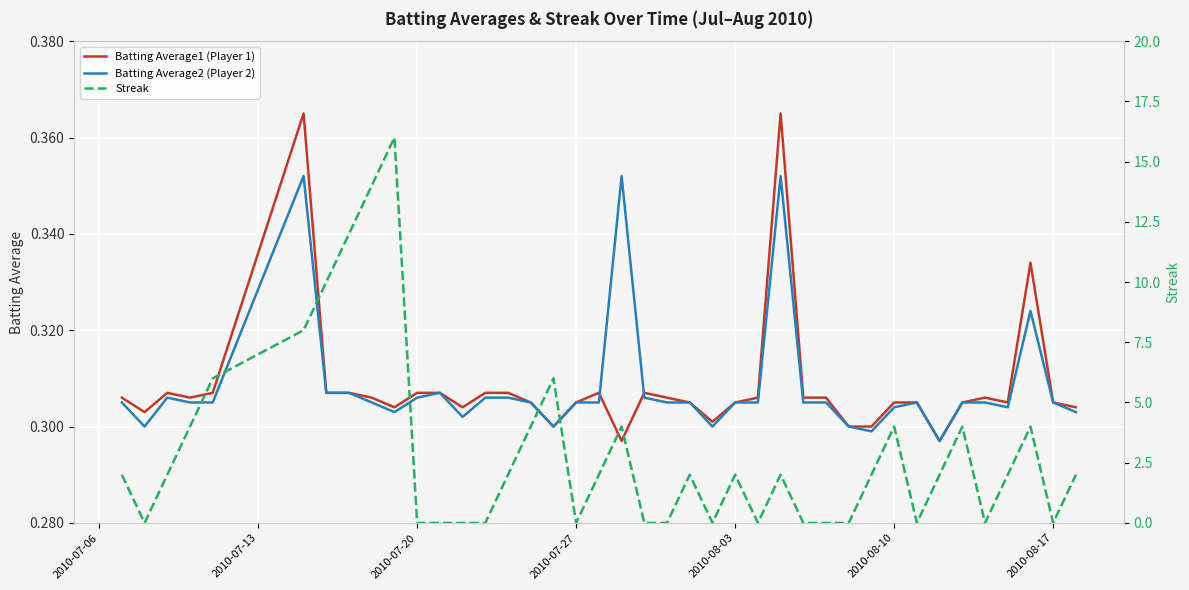

Is it true that Batting Average2 (Player 2) equals 0.1 at 14?

False